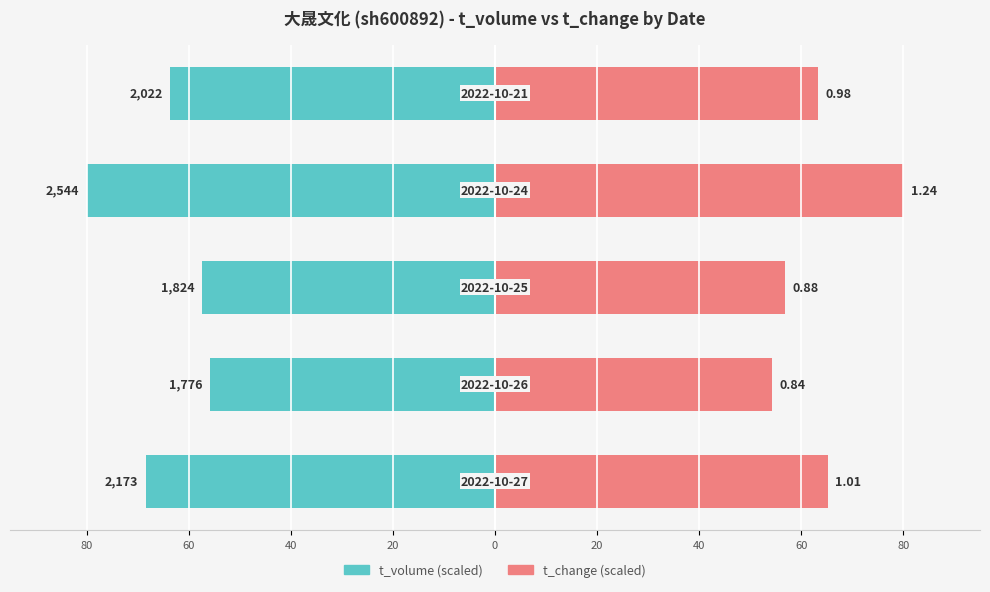

The t_change series shows 16.6 at 0. True or false?

False